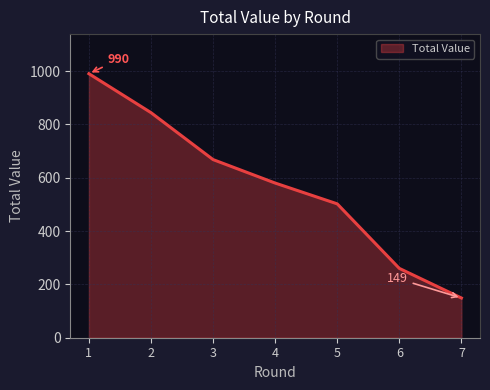

What is the difference between the maximum and second lowest values?

730